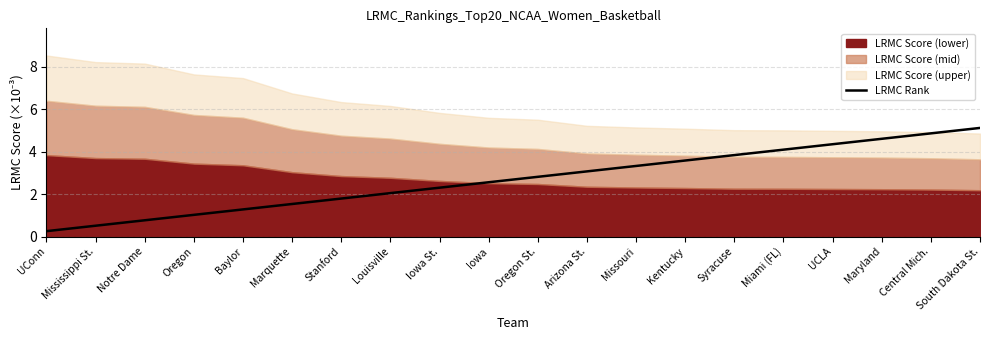

List the labels in order of value, smallest first.

UConn, Mississippi St., Notre Dame, Oregon, Baylor, Marquette, Stanford, Louisville, Iowa St., Iowa, Oregon St., Arizona St., Missouri, Kentucky, Syracuse, Miami (FL), UCLA, Maryland, Central Mich., South Dakota St.